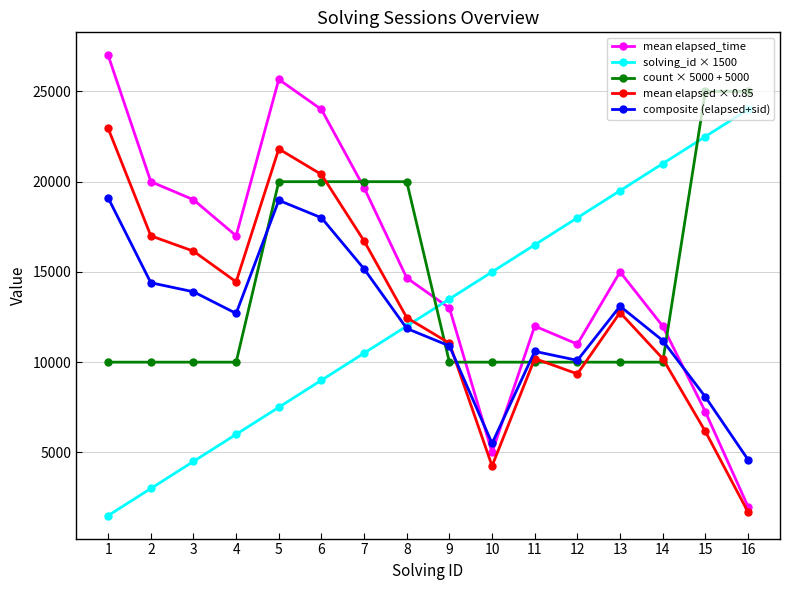

Reading right to left, transcribe all the data shown in this chart.

mean elapsed_time: 2000.0	7250.0	12000.0	15000.0	11000.0	12000.0	5000.0	13000.0	14666.0	19666.0	24000.0	25666.0	17000.0	19000.0	20000.0	27000.0
solving_id × 1500: 24000.0	22500.0	21000.0	19500.0	18000.0	16500.0	15000.0	13500.0	12000.0	10500.0	9000.0	7500.0	6000.0	4500.0	3000.0	1500.0
count × 5000 + 5000: 25000.0	25000.0	10000.0	10000.0	10000.0	10000.0	10000.0	10000.0	20000.0	20000.0	20000.0	20000.0	10000.0	10000.0	10000.0	10000.0
mean elapsed × 0.85: 1700.0	6162.5	10200.0	12750.0	9350.0	10200.0	4250.0	11050.0	12466.1	16716.1	20400.0	21816.1	14450.0	16150.0	17000.0	22950.0
composite (elapsed+sid): 4600.0	8075.0	11200.0	13100.0	10100.0	10600.0	5500.0	10900.0	11866.2	15166.2	18000.0	18966.2	12700.0	13900.0	14400.0	19100.0